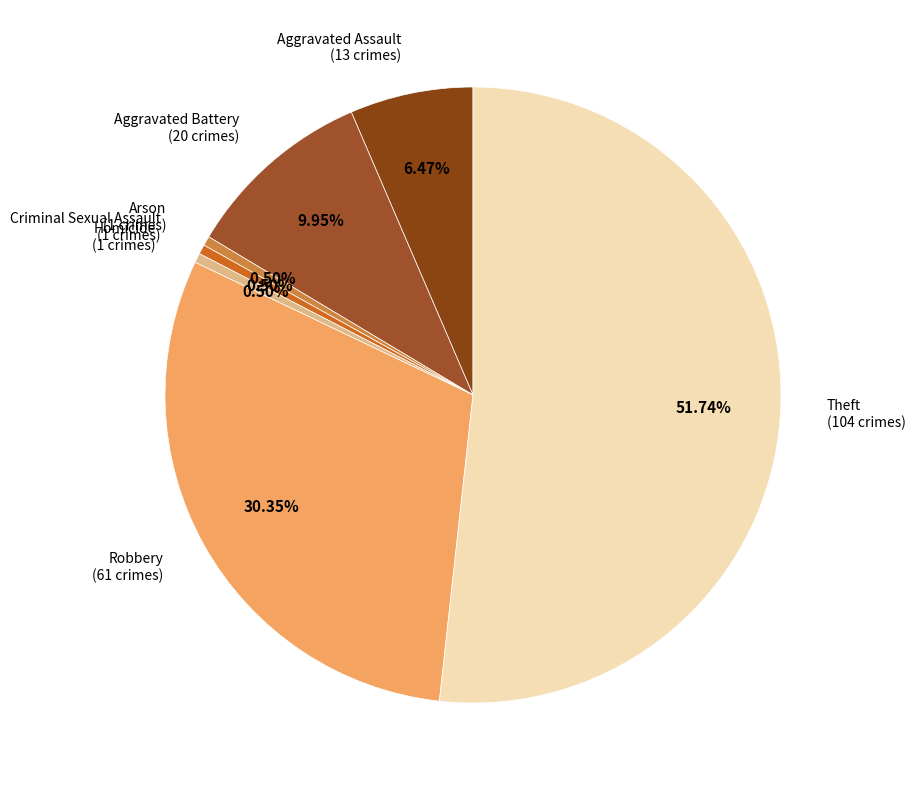

Does any single category account for the majority?

Yes